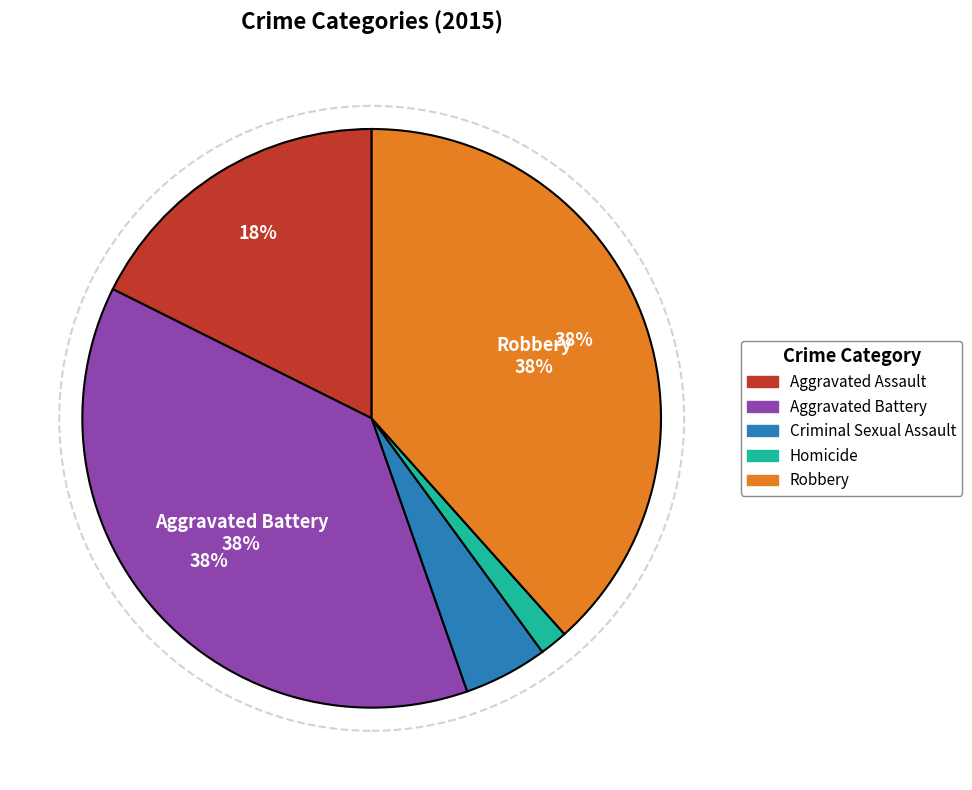

Between Aggravated Battery and Homicide, which is larger?

Aggravated Battery